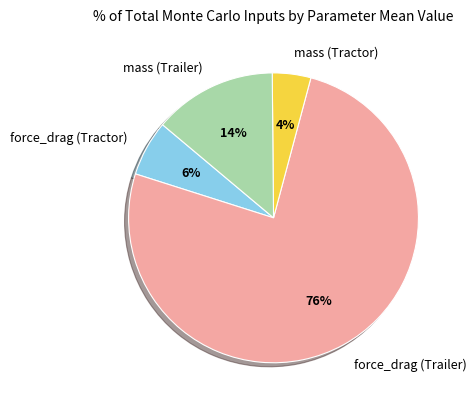

Combined, do force_drag (Tractor) and mass (Tractor) account for over 50%?

No